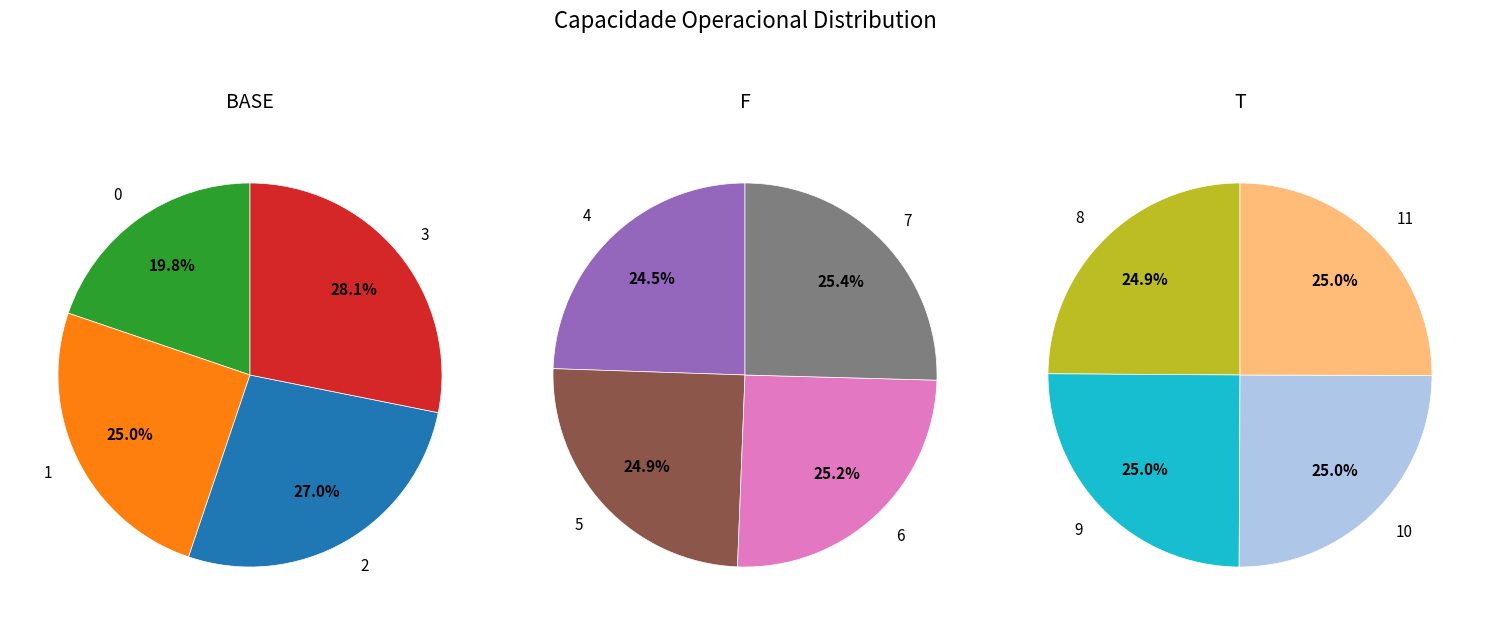

How many segments does this pie chart have?

12